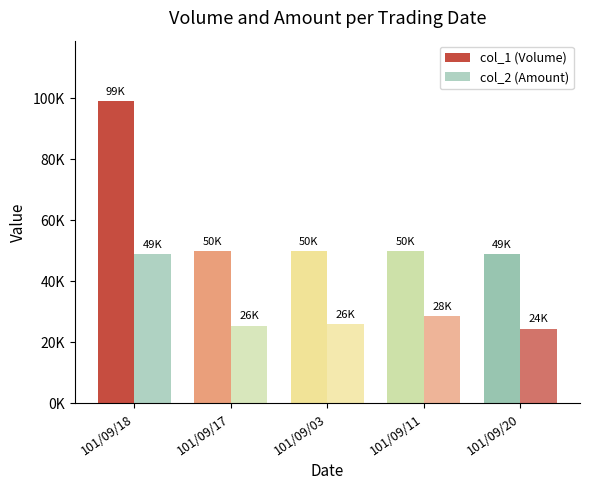

What is the label of the 2nd bar from the left?

101/09/17